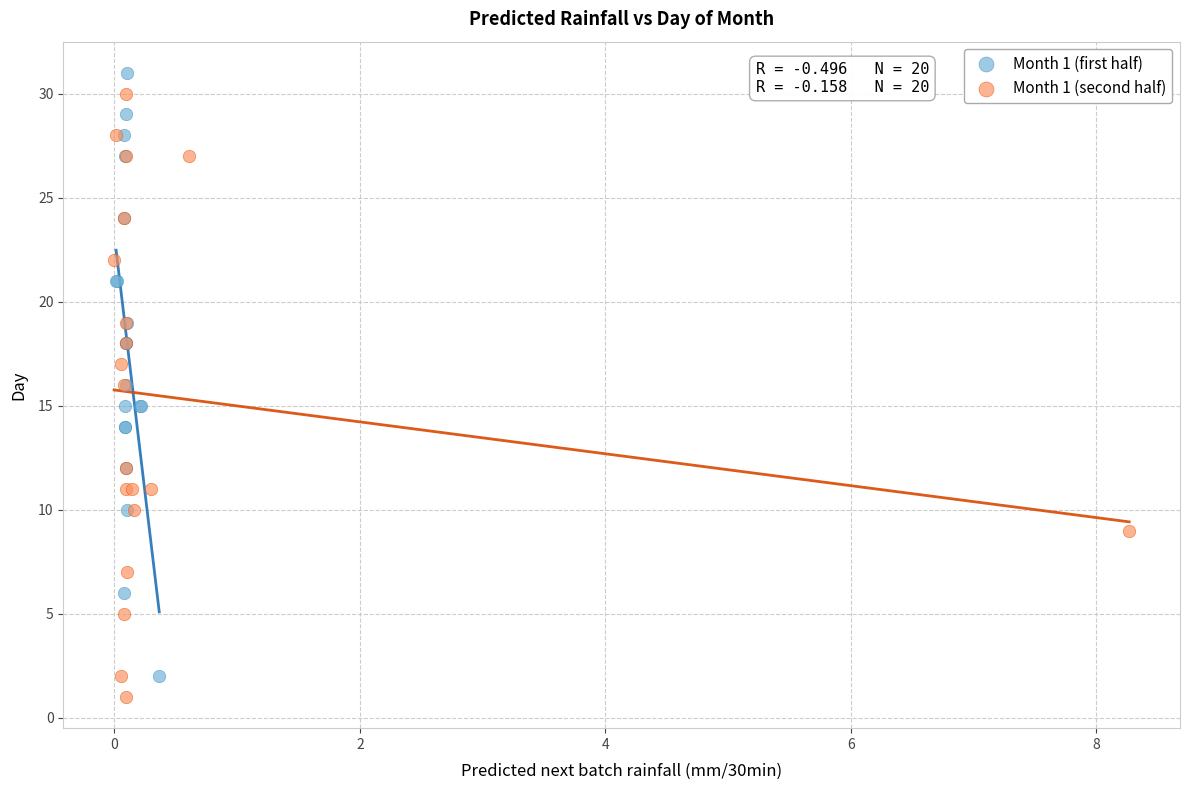

What are all the series names shown in the legend?

Month 1 (first half), Month 1 (second half)